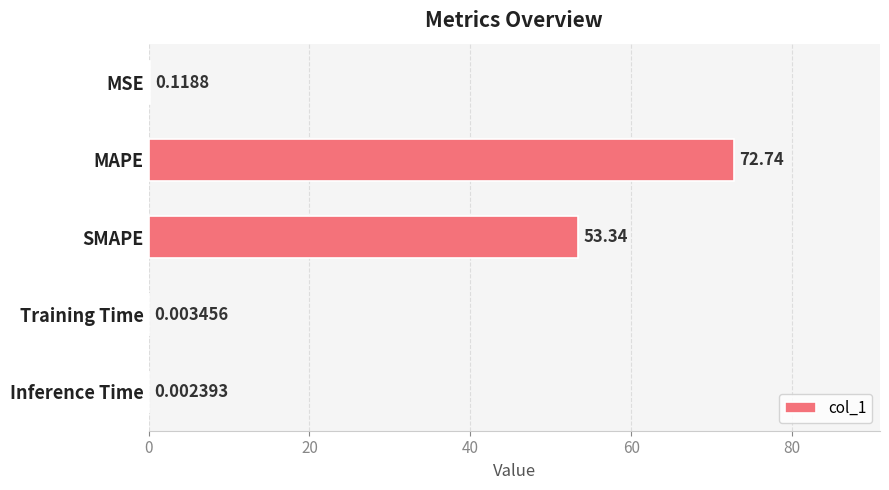

What is the sum of all values?

126.2